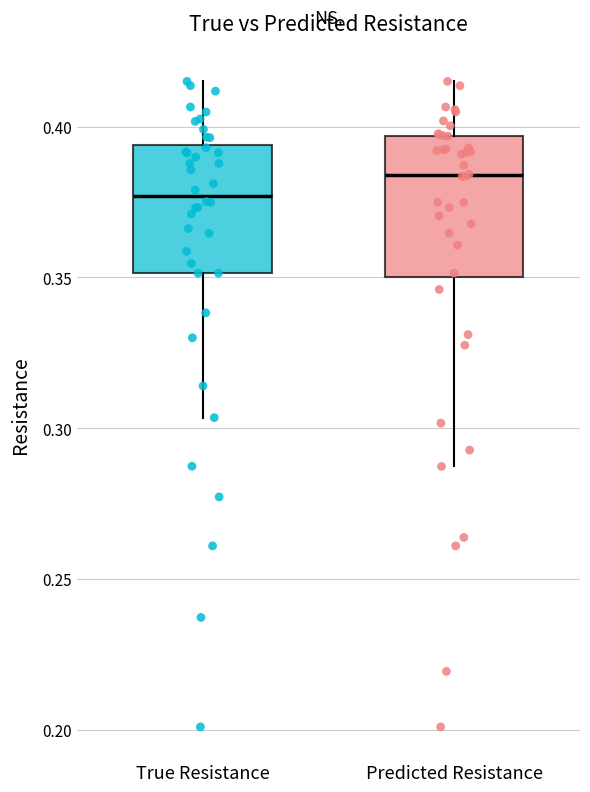

Reading left to right, transcribe this box plot: for each box, give where its median line is, the range the box spans, and where its two whiskers end, as read against the y-axis. The values are not printed on the chart, so give them approximately, as read against the axis.

True Resistance: median 0.375, box 0.350 to 0.395, whiskers 0.305 to 0.415
Predicted Resistance: median 0.385, box 0.350 to 0.395, whiskers 0.285 to 0.415